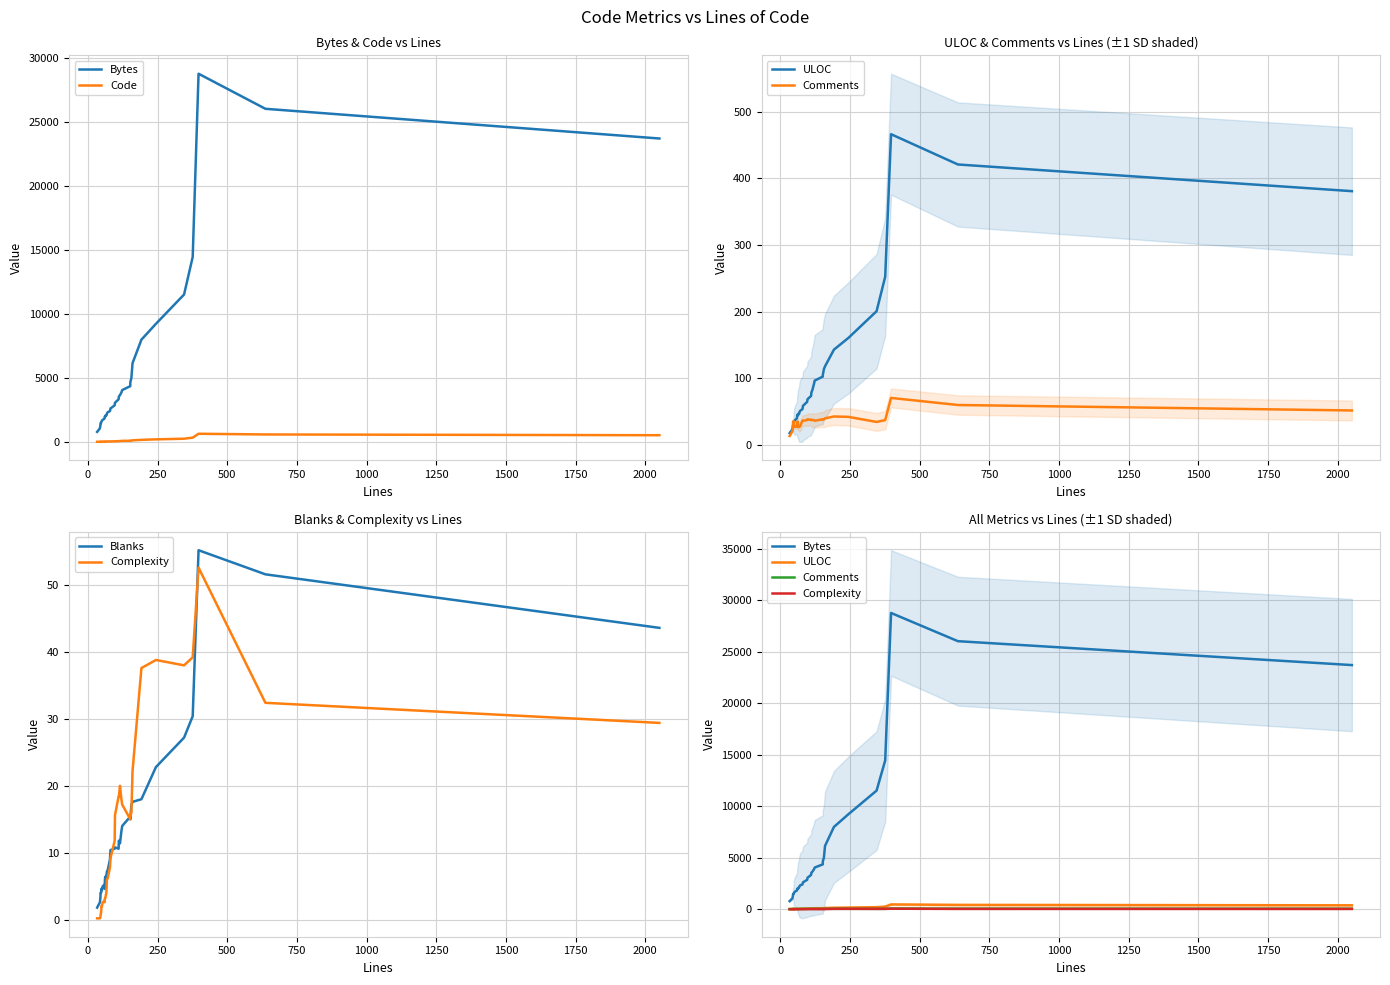

After their last crossing, which series has the higher values: Blanks or Complexity?

Blanks